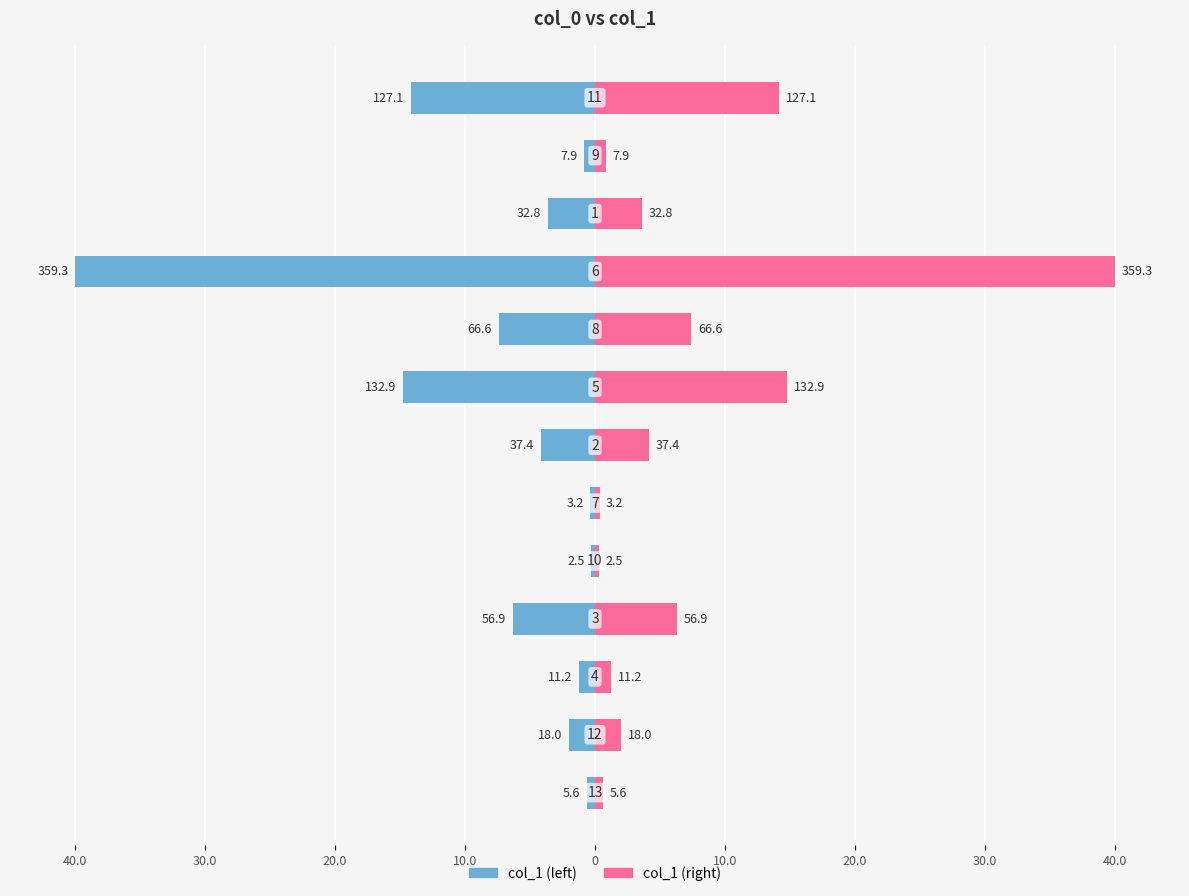

At 11, list the series in order from largest to smallest.

col_1 (right), col_1 (left)